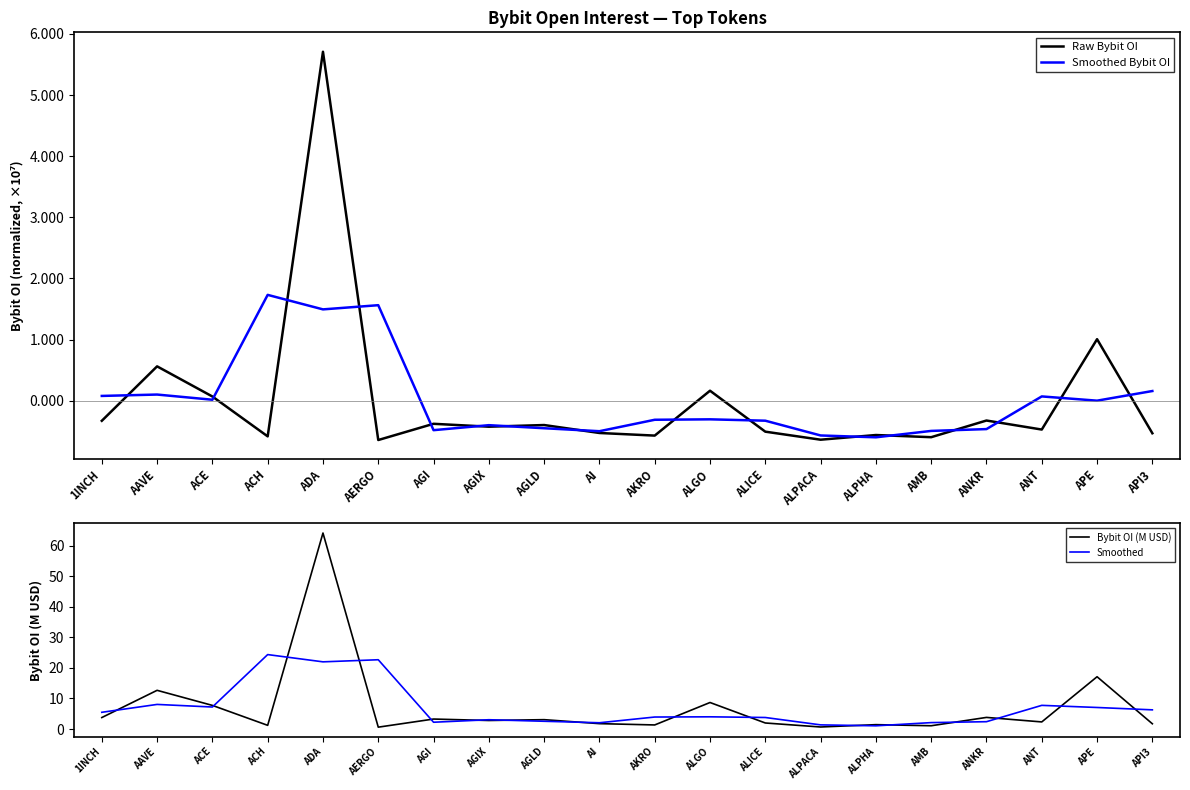

Does the chart display data point markers on the line(s)?

No